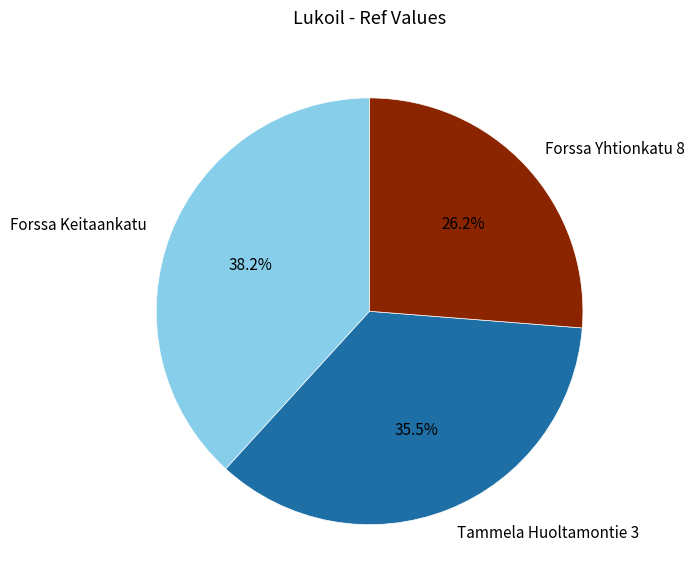

What percentage is NOT represented by Forssa Keitaankatu?

61.8%